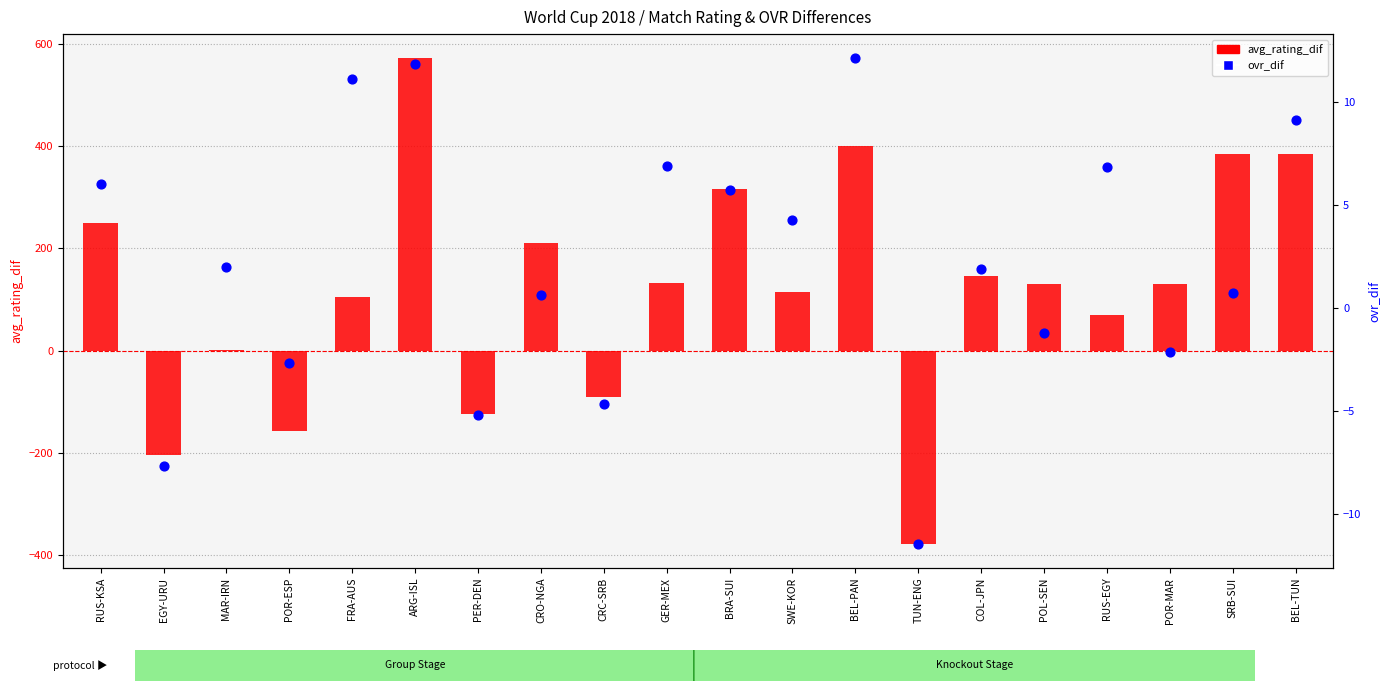

Which series contains the lowest Y value?

avg_rating_dif